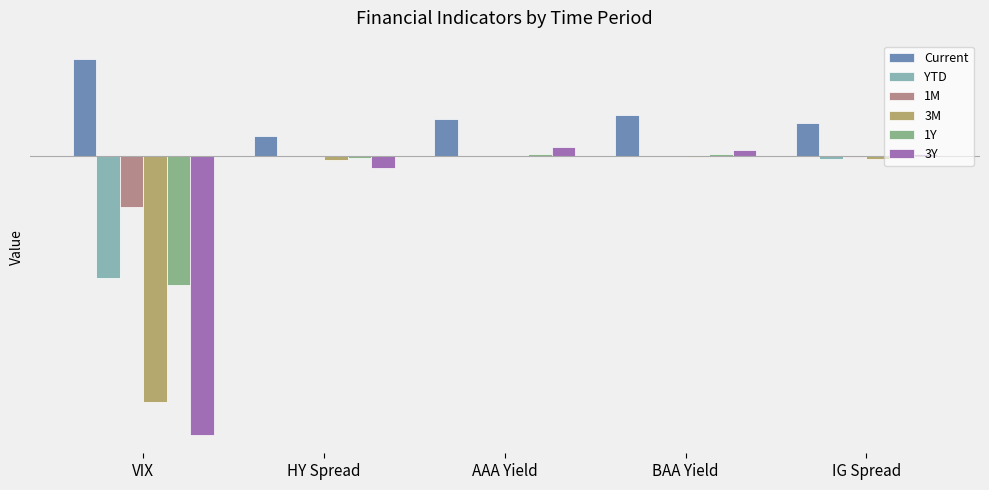

What is the sum of all Current values?

33.6